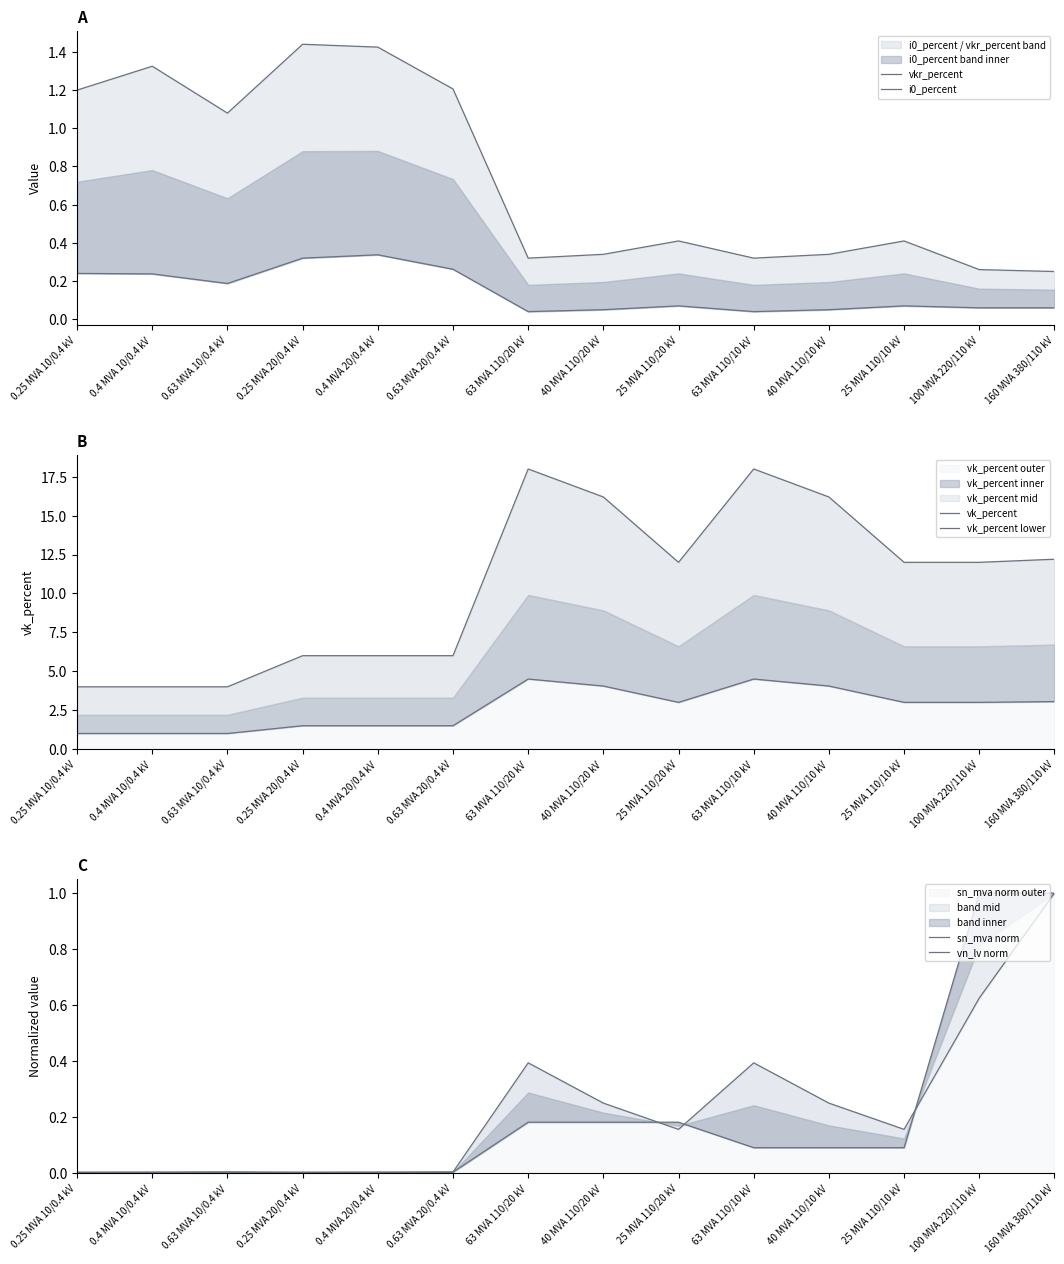

Is it true that vk_percent lower equals 0.9 at 40 MVA 110/20 kV?

False